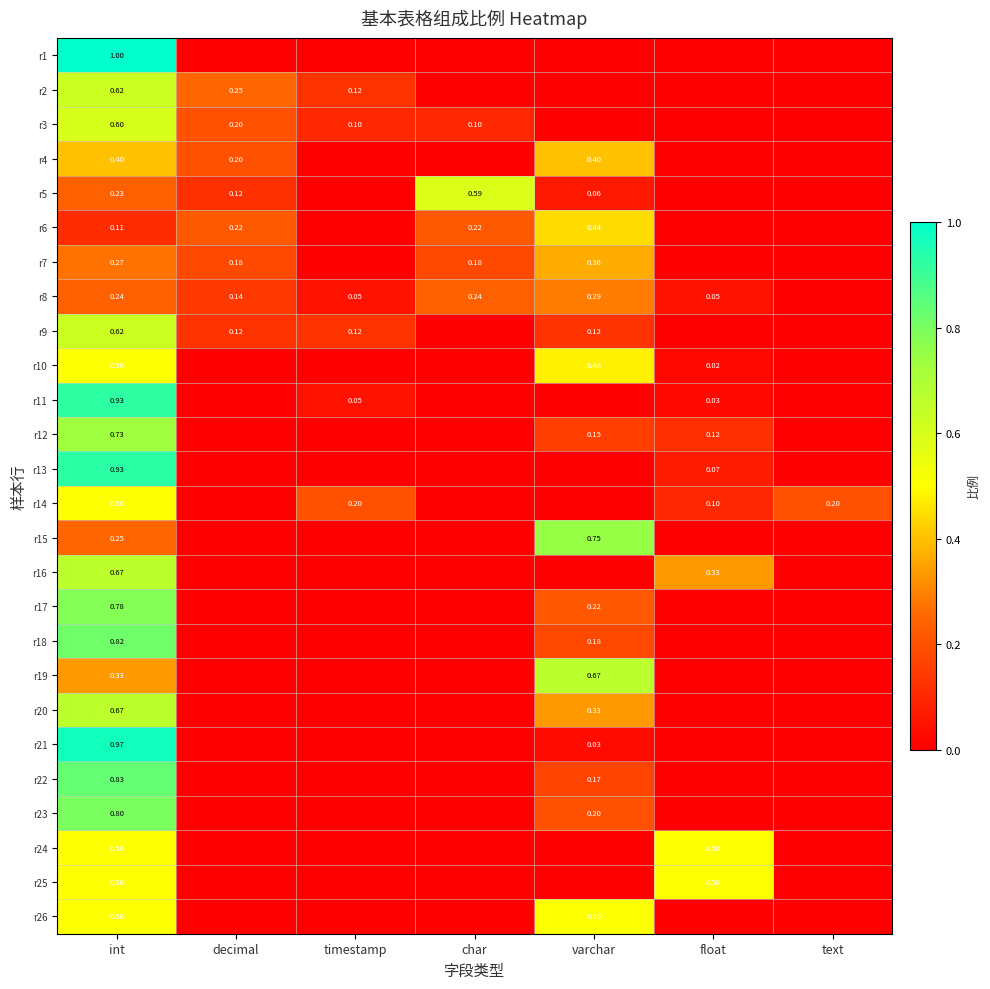

Is the value of r5 at varchar greater than the value of r8 at decimal?

No